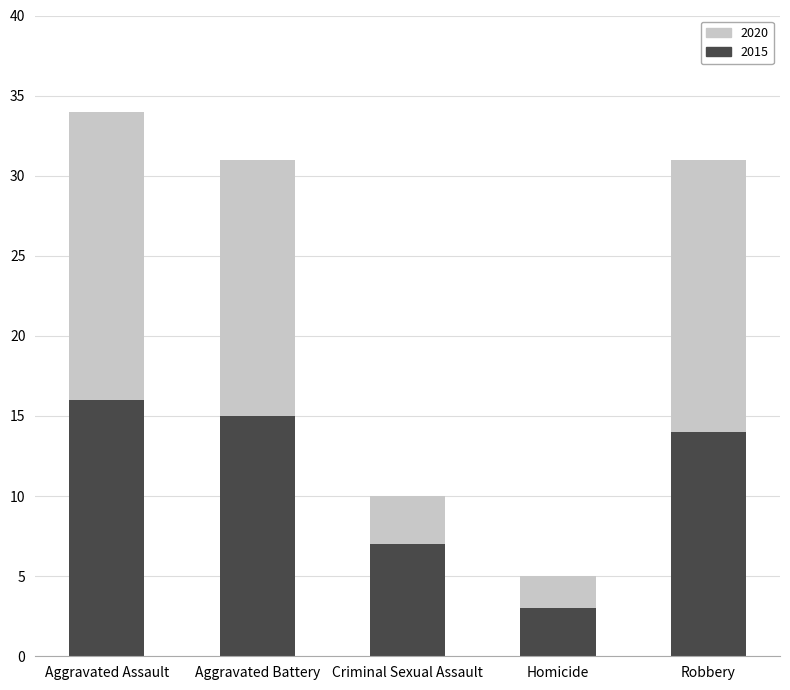

Reading left to right, transcribe the values for 2015.

Aggravated Assault=16	Aggravated Battery=15	Criminal Sexual Assault=7	Homicide=3	Robbery=14